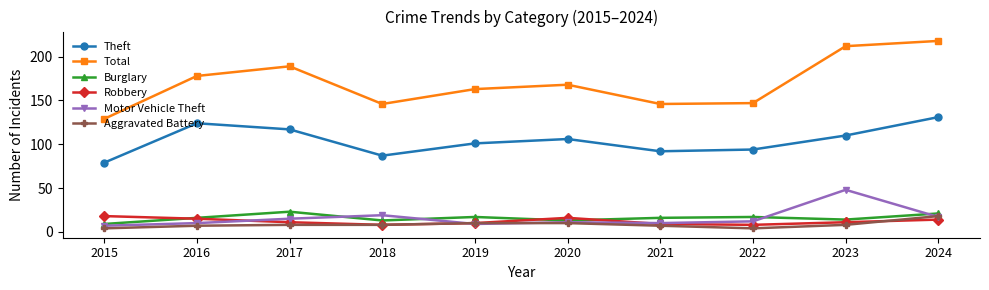

What is the value of the Aggravated Battery point at the 1st from the left?

4